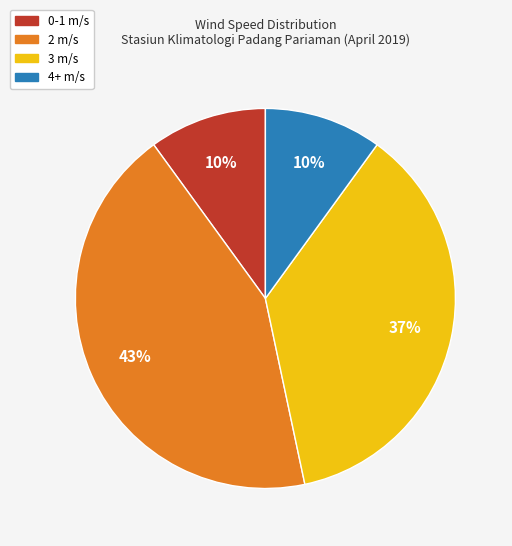

Between 4+ m/s and 3 m/s, which is larger?

3 m/s